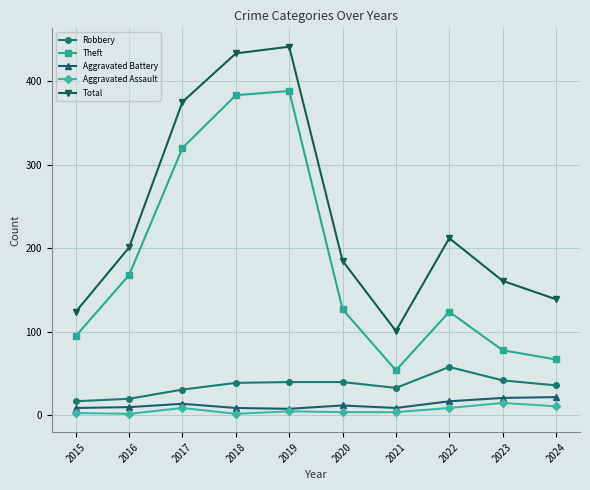

What is the difference between the highest and lowest values at 2024?

128